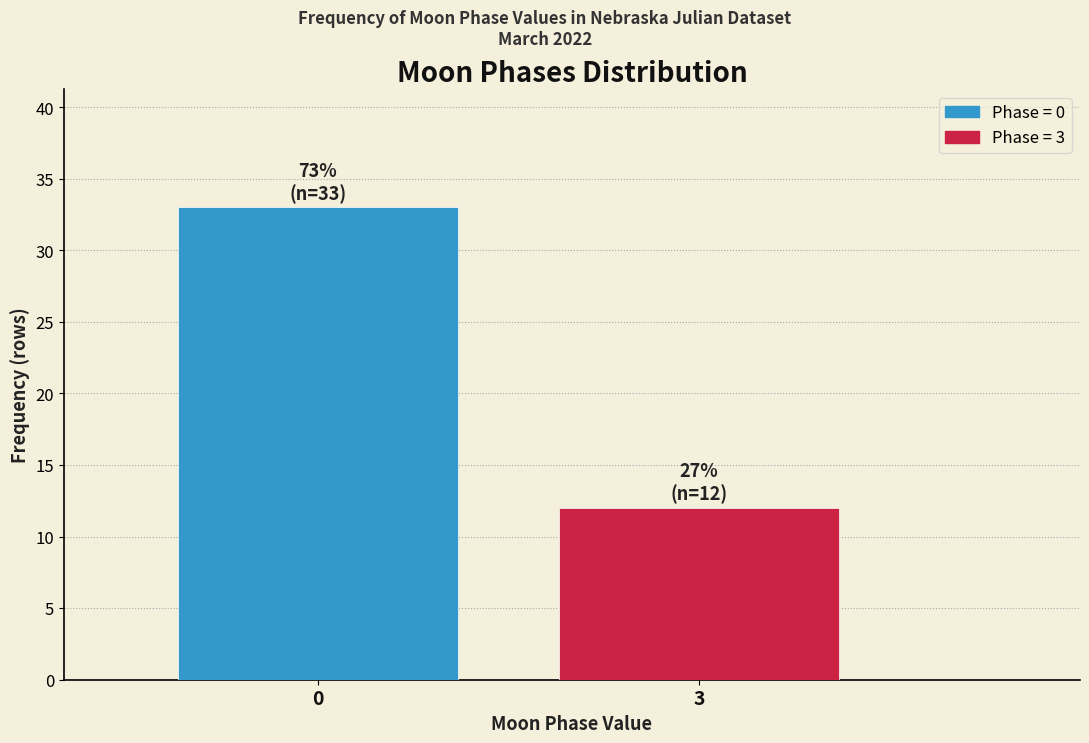

Reading left to right, list all the values displayed in this chart.

0=33	3=12